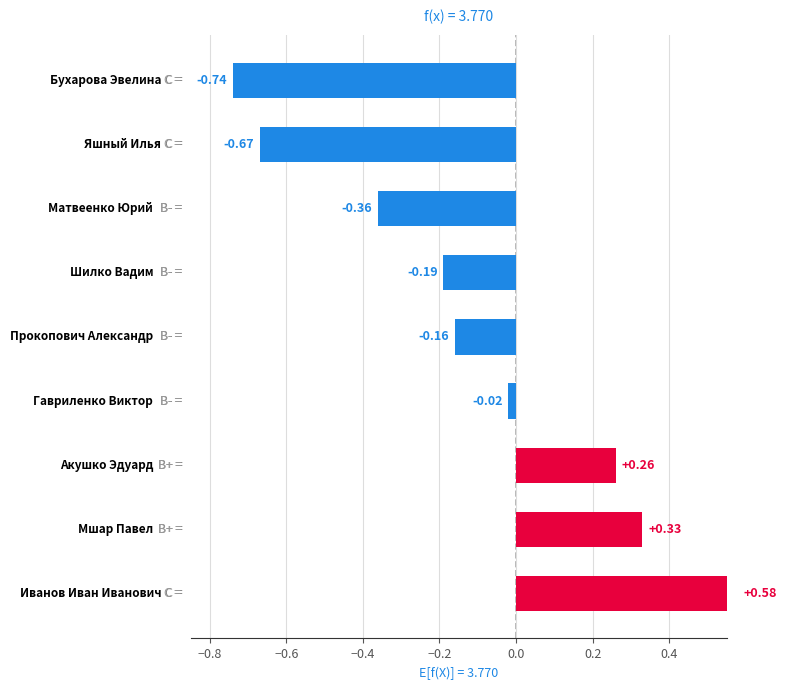

How many values are above zero?

3